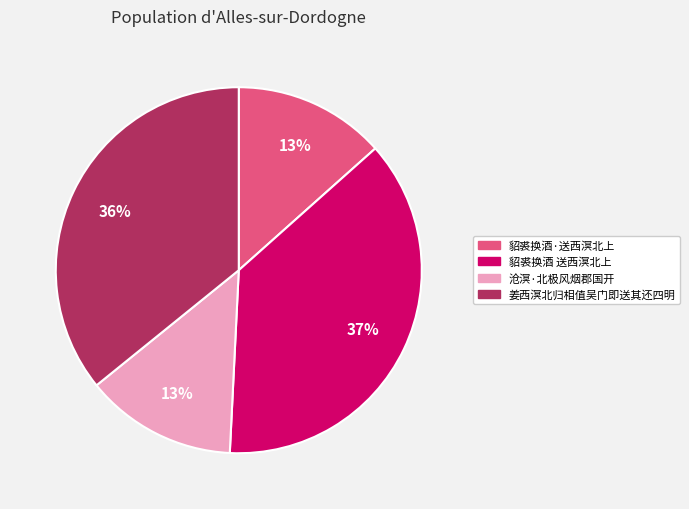

To the nearest percent, what is the difference between the largest and smallest slice percentages?

24%